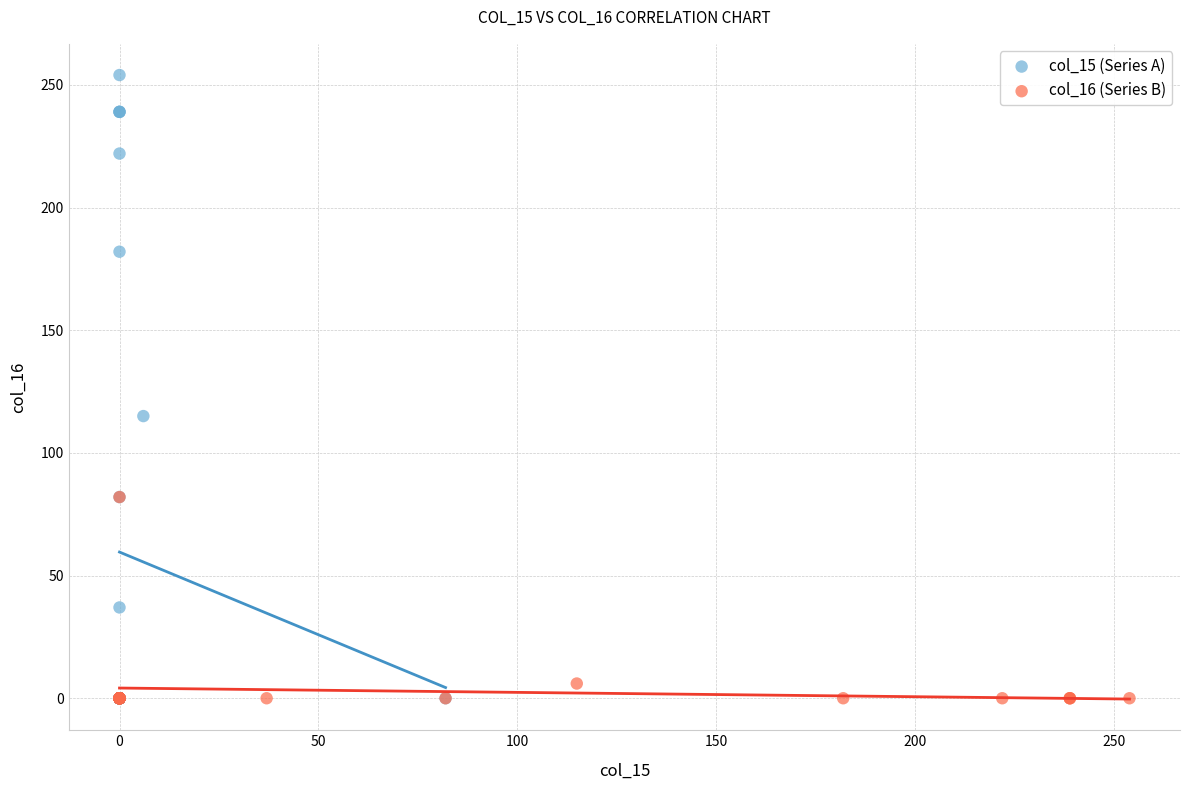

Which series has the largest Y range (max minus min)?

col_15 (Series A)